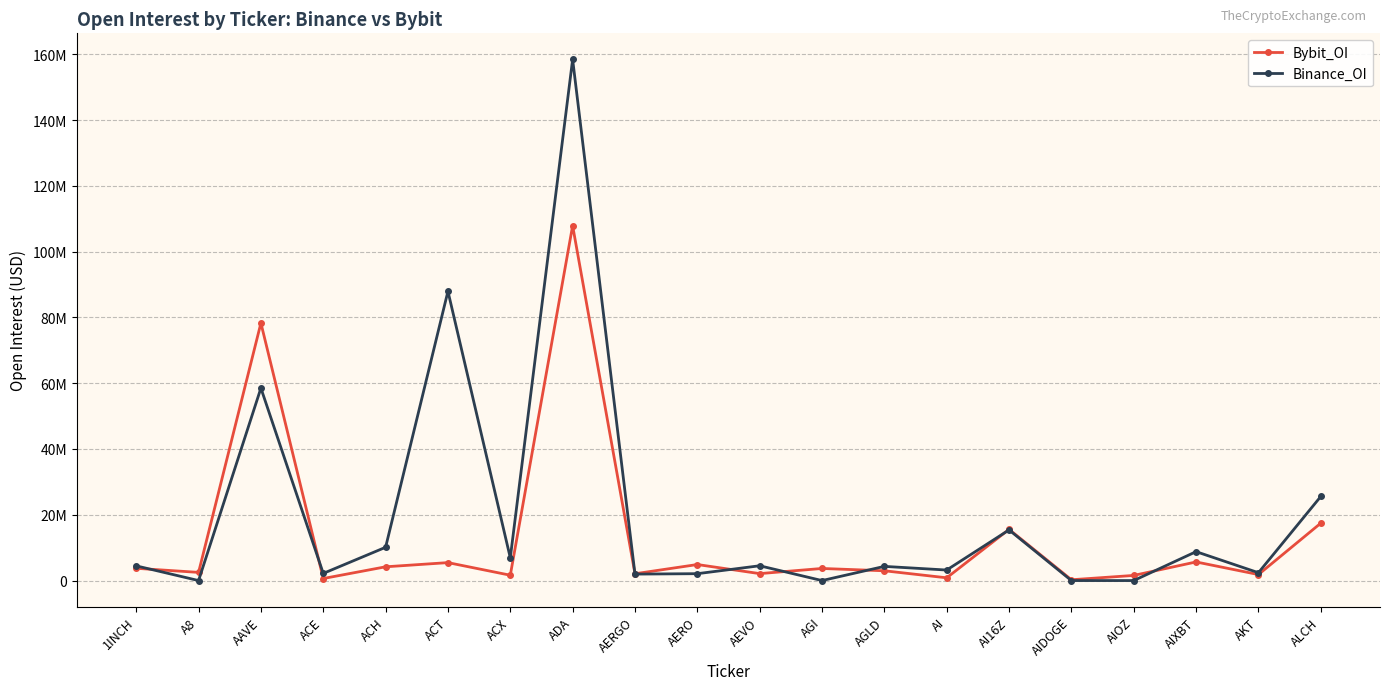

How many times do Binance_OI and Bybit_OI cross each other?

8